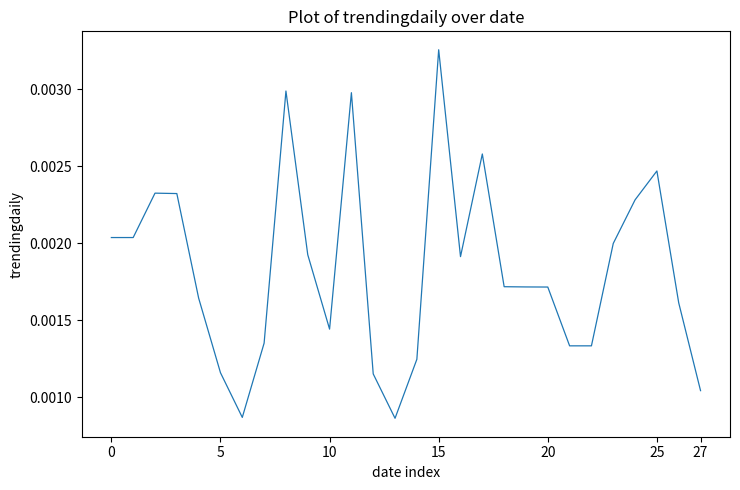

How many lines are shown in the chart?

1